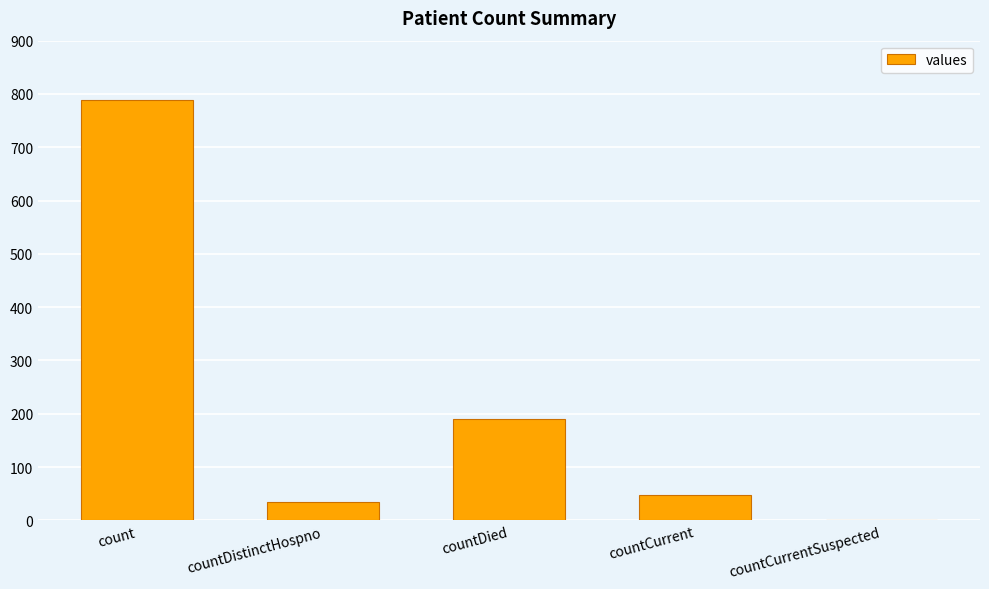

What is the sum of the values at countDied and count?

980